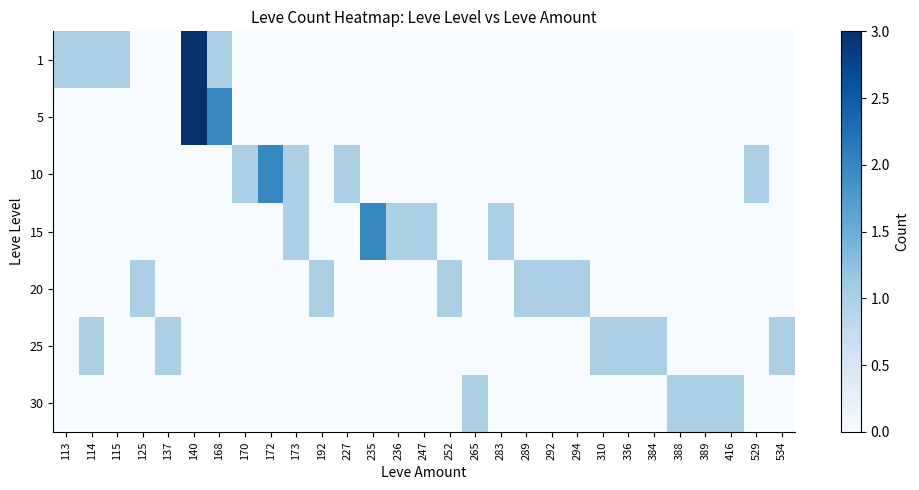

Rank the series by their maximum value, from lowest to highest.

20, 25, 30, 10, 15, 1, 5